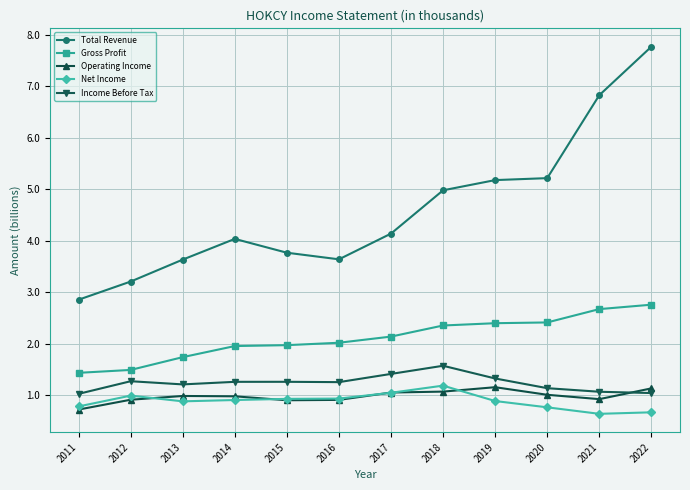

What is the lowest value of the Gross Profit series?

1.4